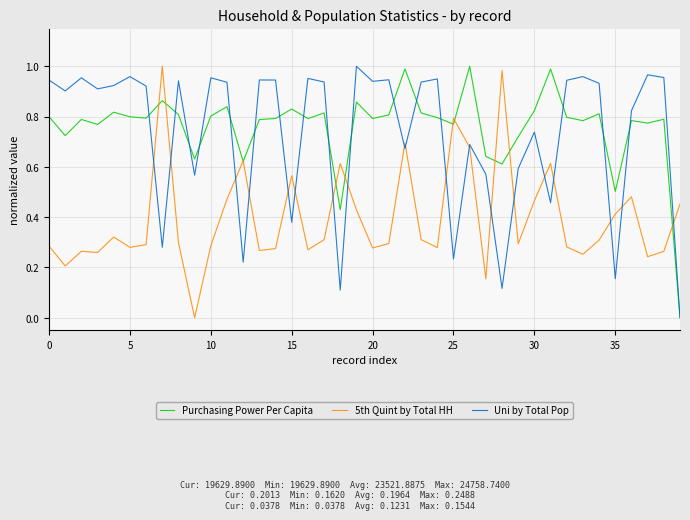

In Purchasing Power Per Capita, how many points are higher than both neighbors (excluding endpoints)?

13